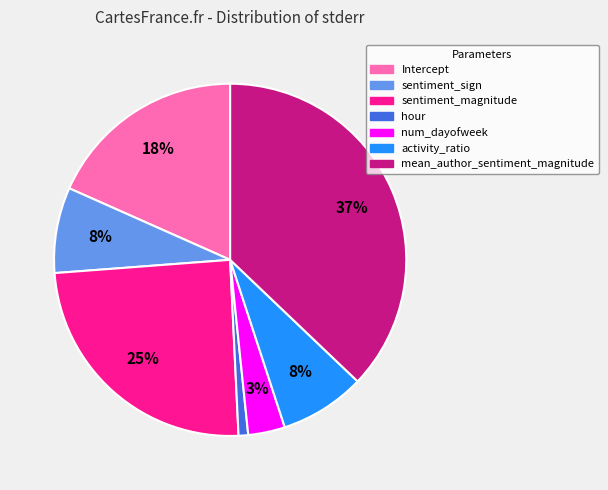

How many slices are in this pie chart?

7